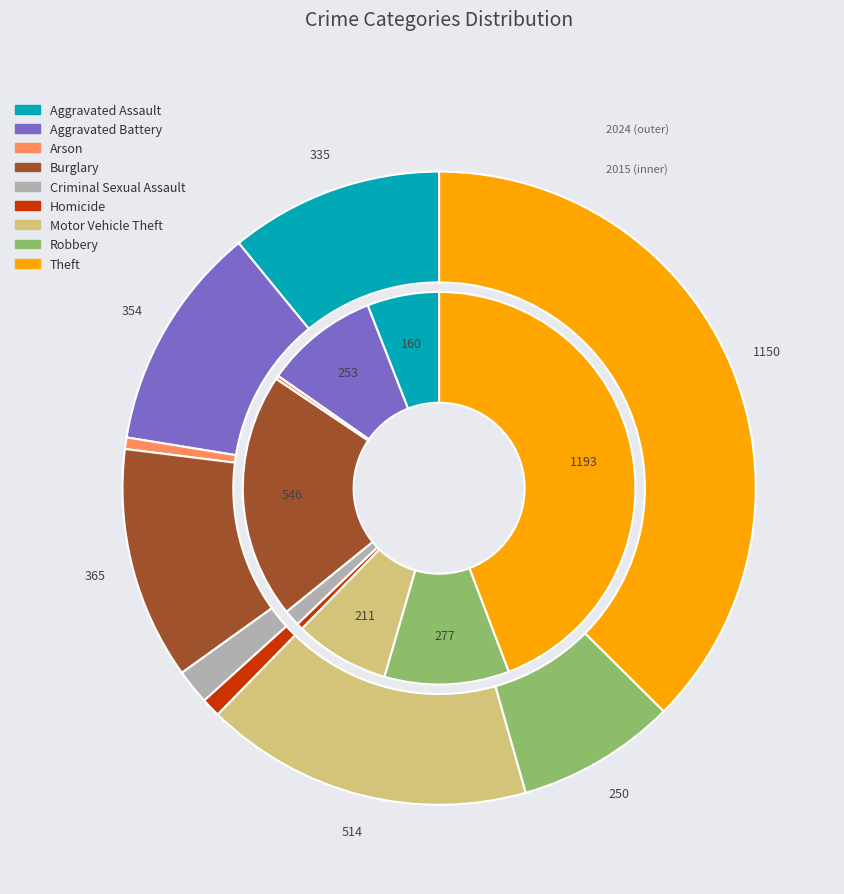

How many segments does this pie chart have?

9